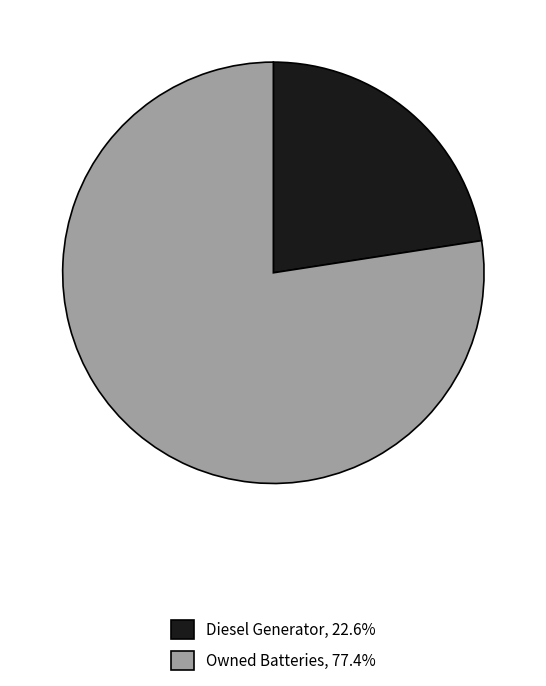

Is there a majority slice in this chart?

Yes